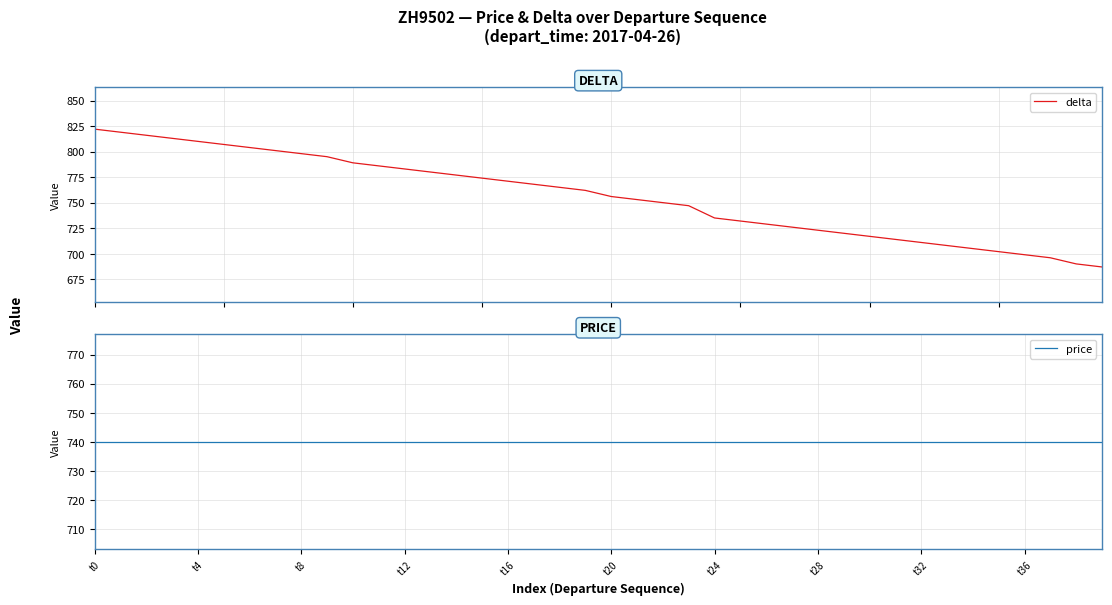

What is the greatest value displayed?

822